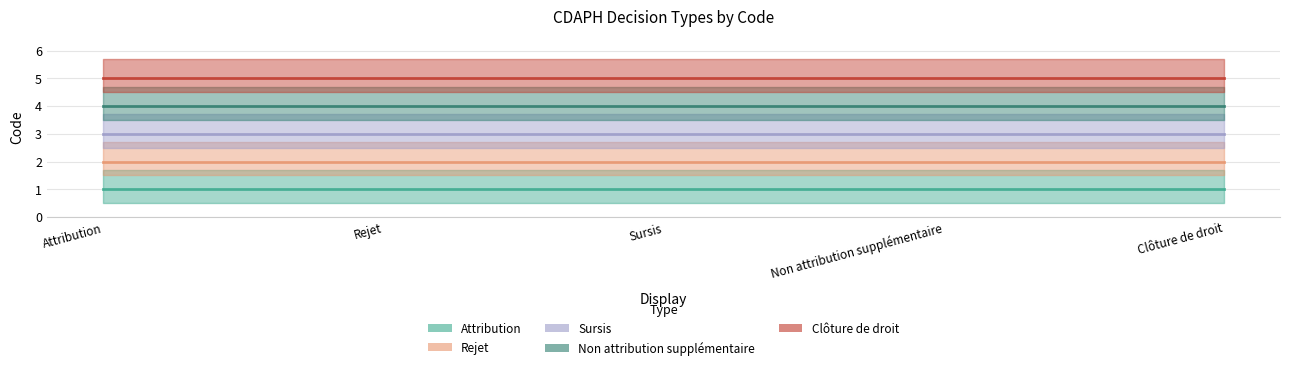

Which series changed the most between Rejet and Sursis?

Attribution